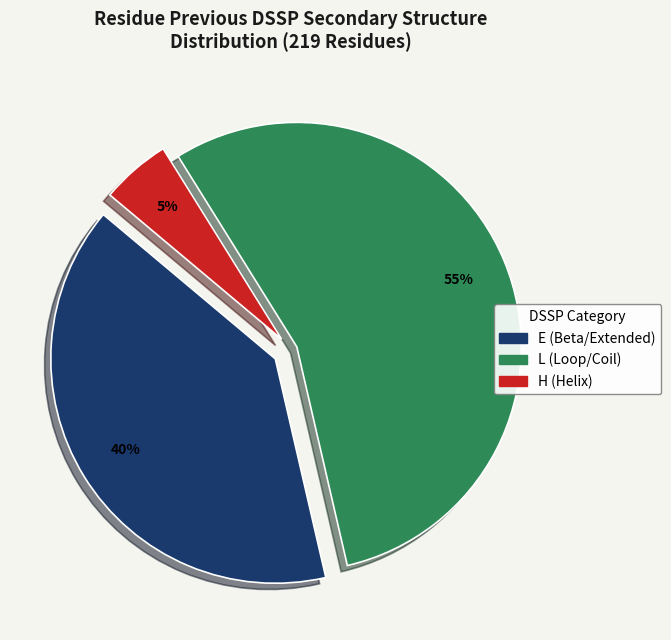

Is there any slice that represents more than half of the pie?

Yes